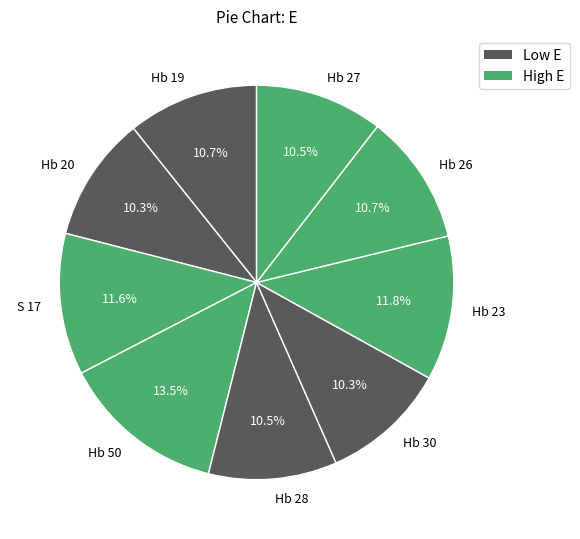

Does Hb 20 account for over 50% of the chart?

No